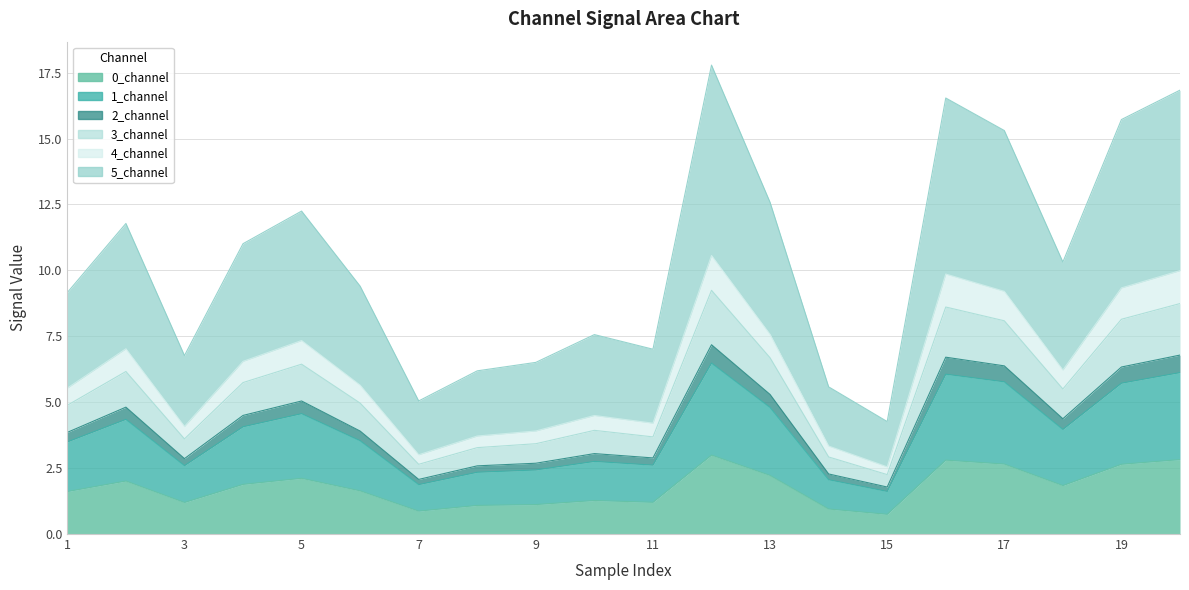

In 3_channel, how many points are higher than both neighbors (excluding endpoints)?

5